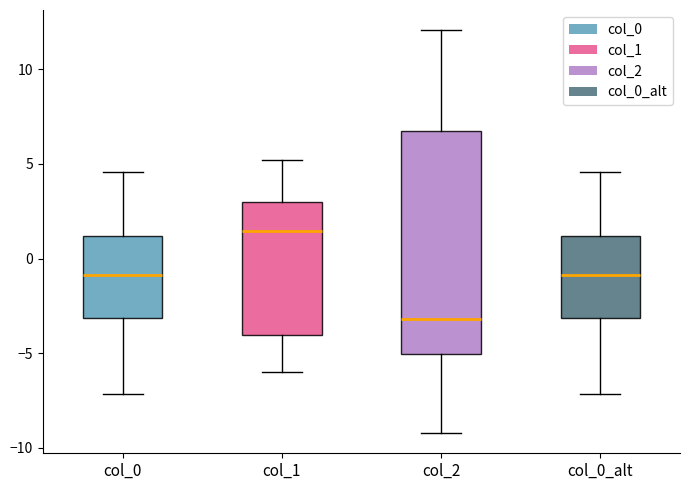

Where does the median line of the box for col_1 sit on the y-axis? The values are not printed on the chart, so give them approximately, as read against the axis.

1.5